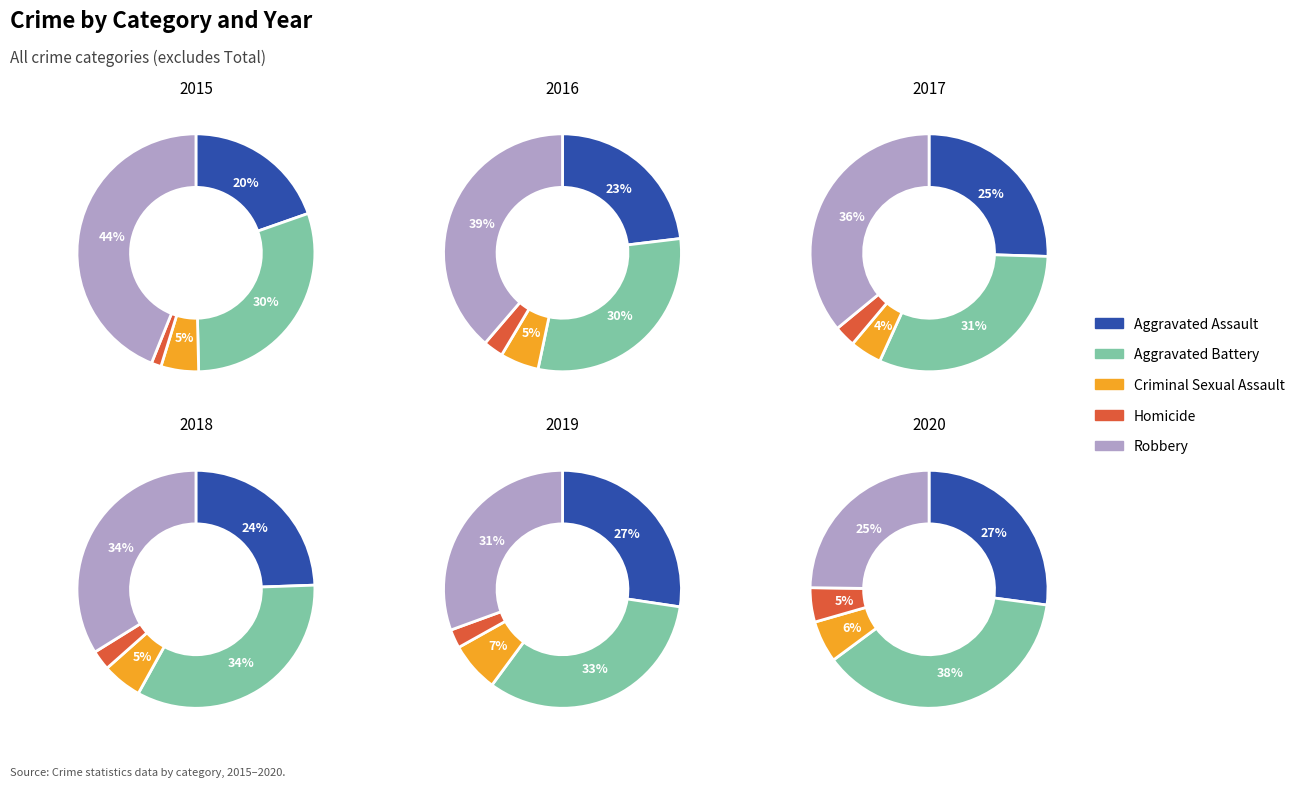

Does 1 account for over 50% of the chart?

No